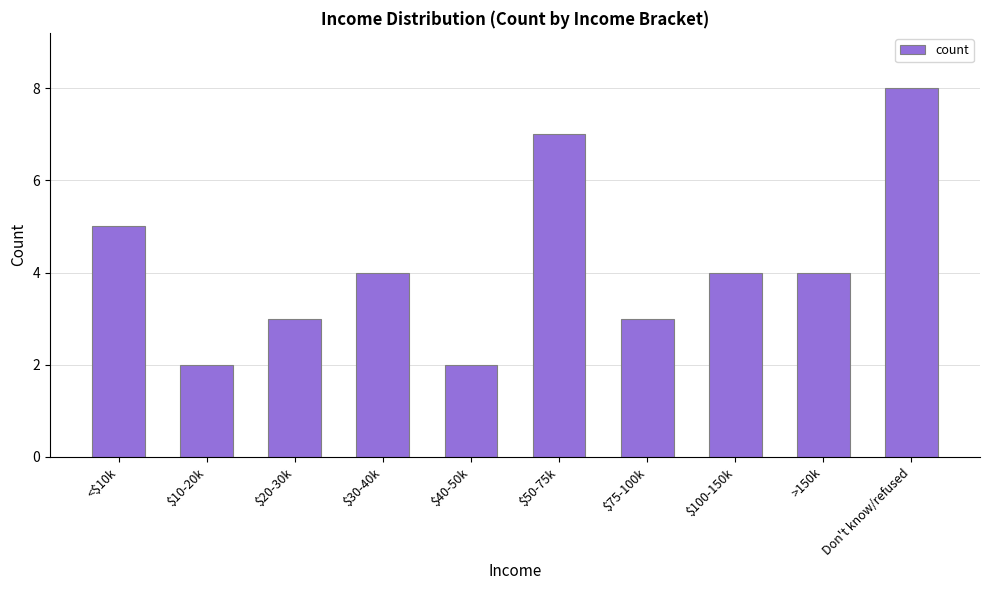

What is the average value?

4